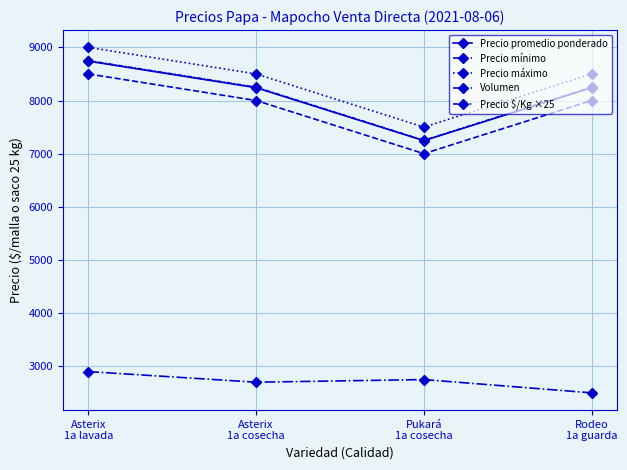

True or false: Precio $/Kg ×25 and Precio mínimo cross at least once.

False